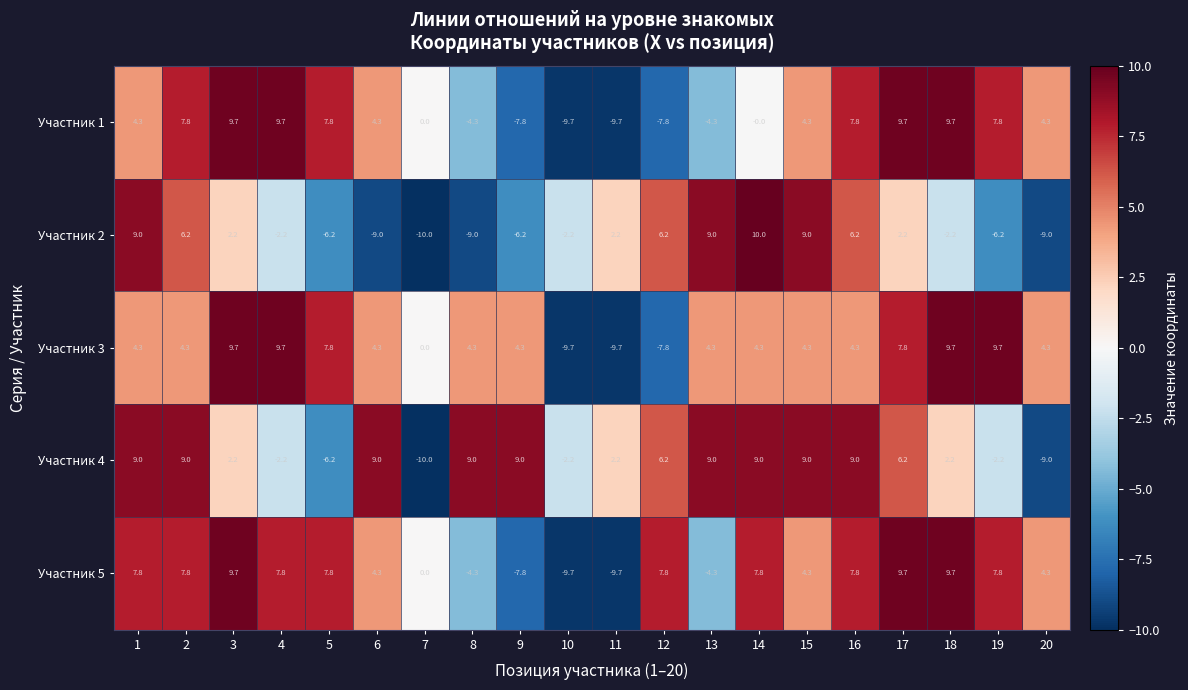

Which series has the largest range (max minus min)?

Участник 2